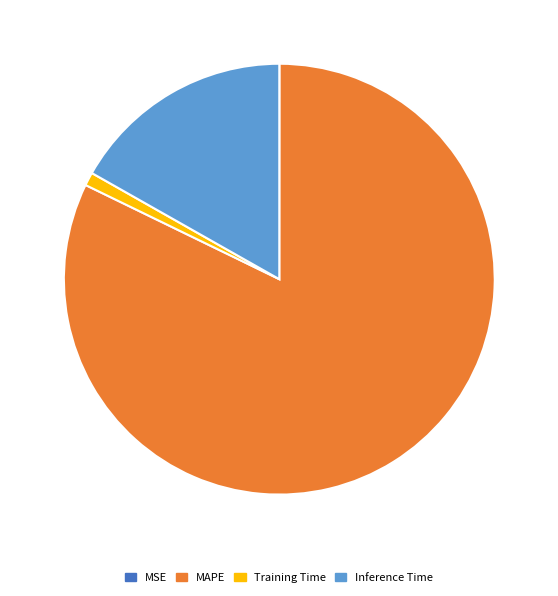

Which category accounts for the majority?

MAPE